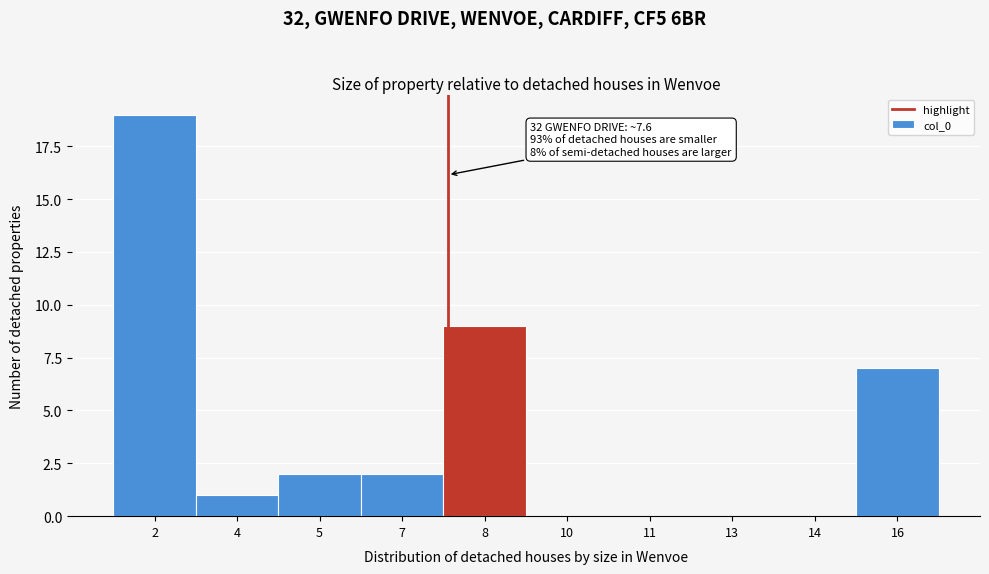

Reading left to right, list all the values displayed in this chart.

2=19	4=1	5=2	7=2	8=9	10=0	11=0	13=0	14=0	16=7